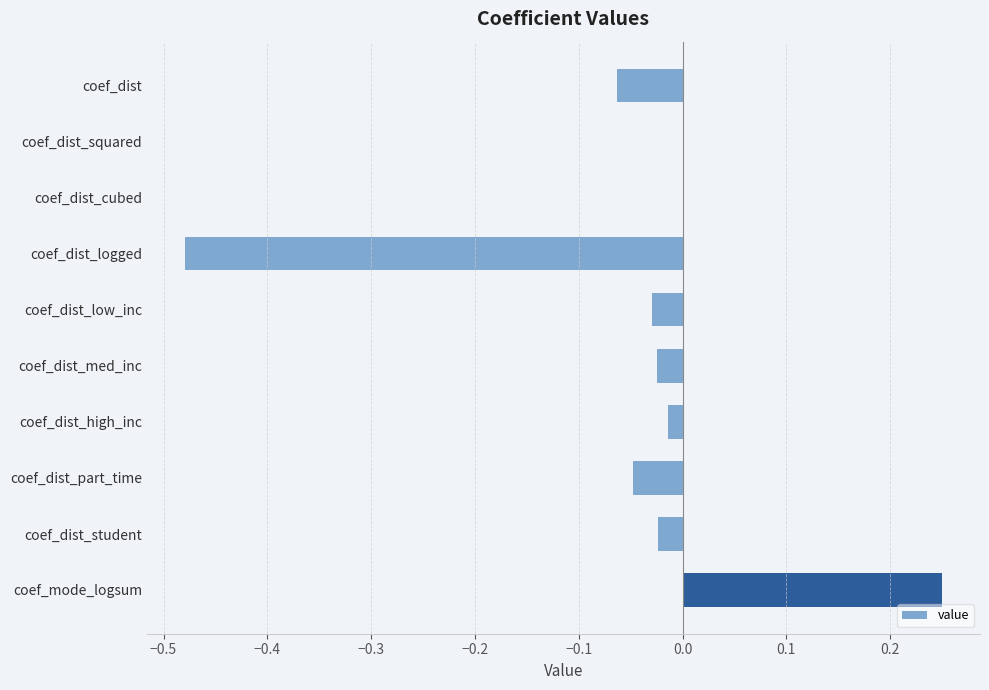

What is the sum of all values?

-0.4